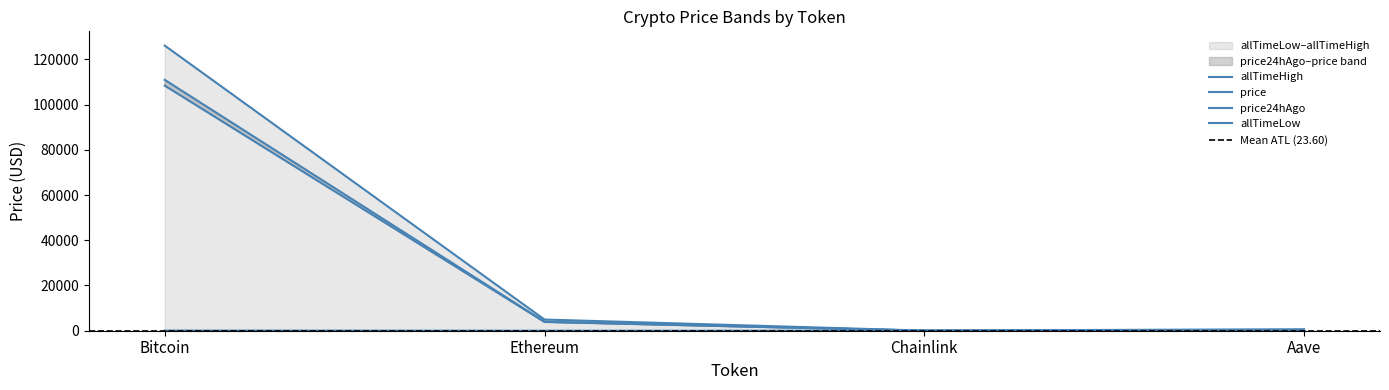

List the labels in order of allTimeLow value, largest first.

Bitcoin, Aave, Ethereum, Chainlink